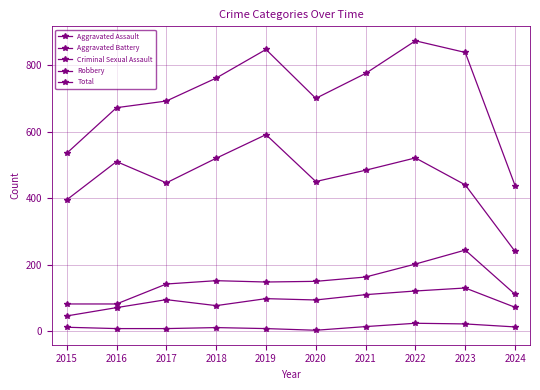

Rank the series at 2015 from lowest to highest value.

Criminal Sexual Assault, Aggravated Assault, Aggravated Battery, Robbery, Total